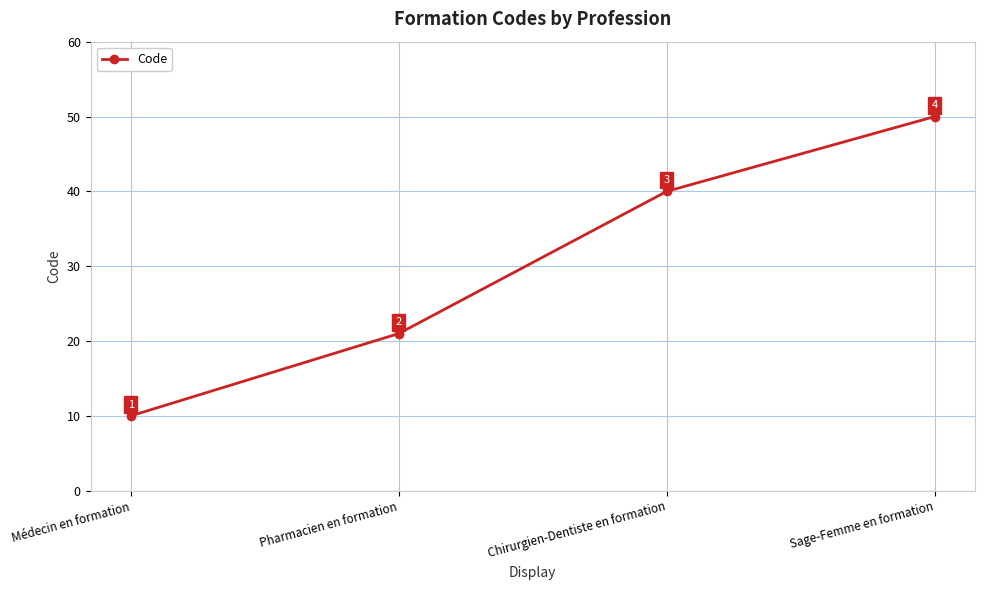

Rank the categories by value from lowest to highest.

Médecin en formation, Pharmacien en formation, Chirurgien-Dentiste en formation, Sage-Femme en formation